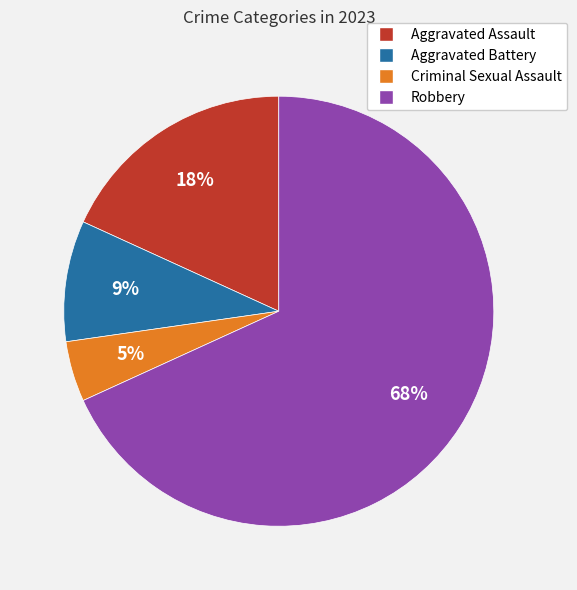

Count the number of slices in the pie.

4